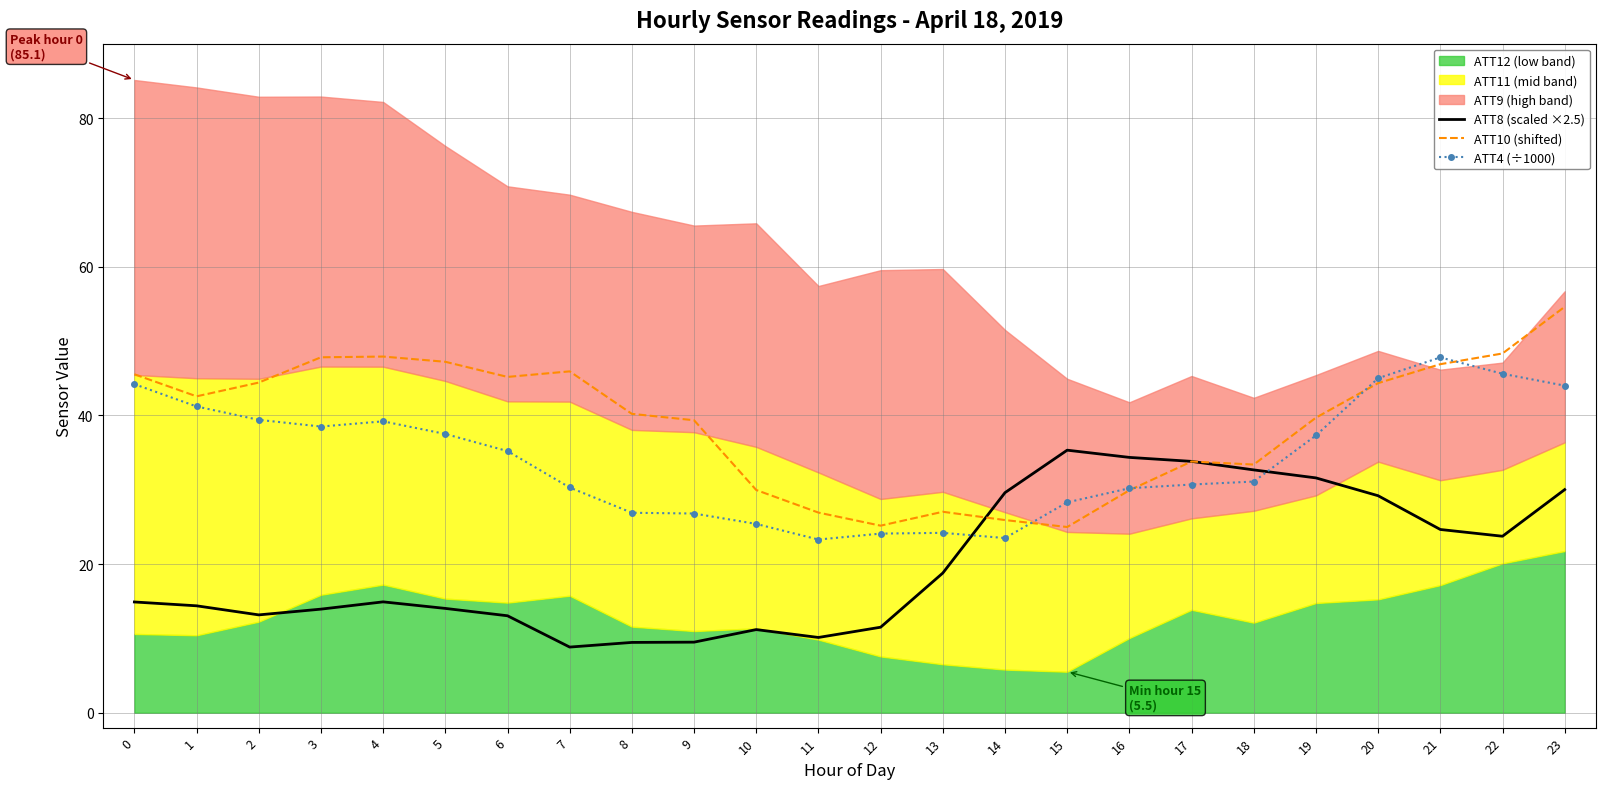

What is the highest value of the ATT8 (scaled ×2.5) series?

35.3